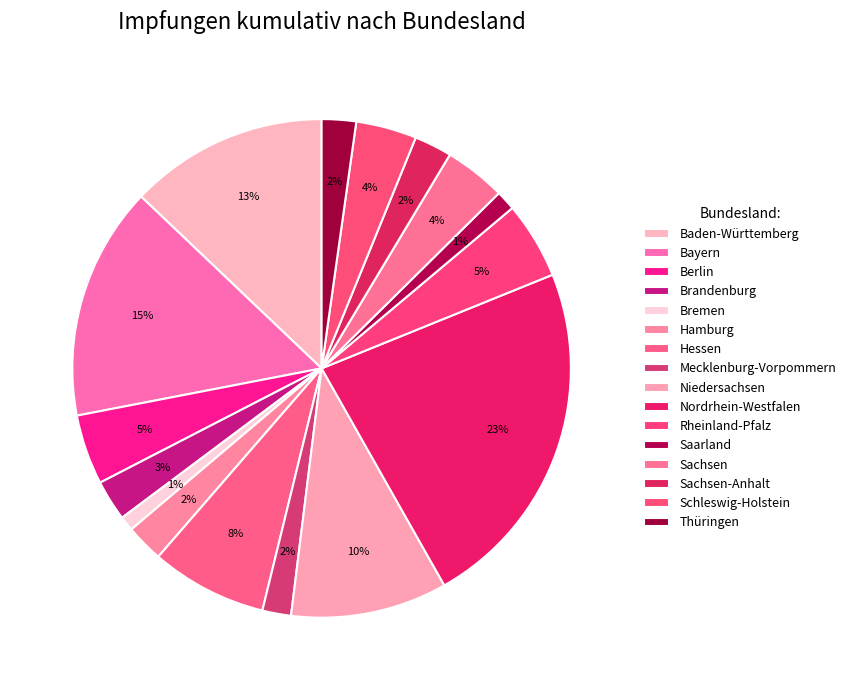

True or false: Hamburg accounts for 2% of the total.

True